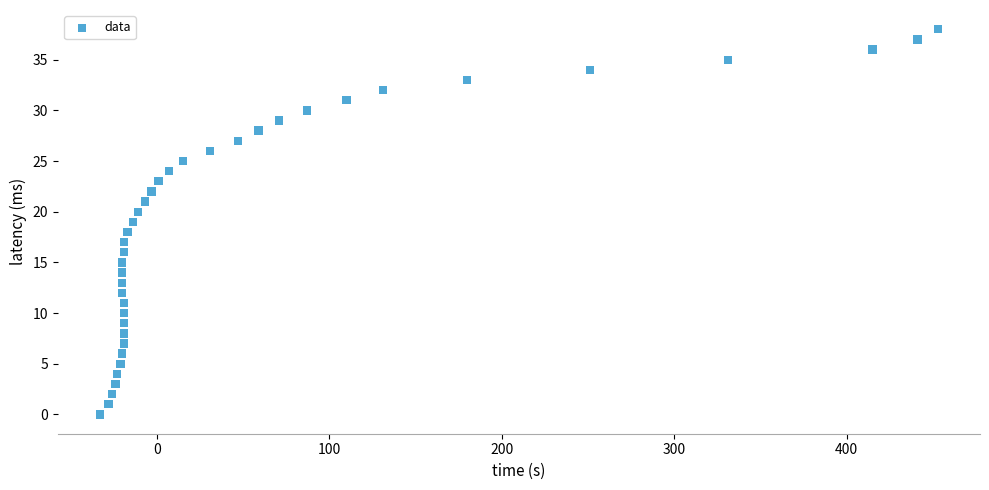

What is the range of X values (max minus min)?

486